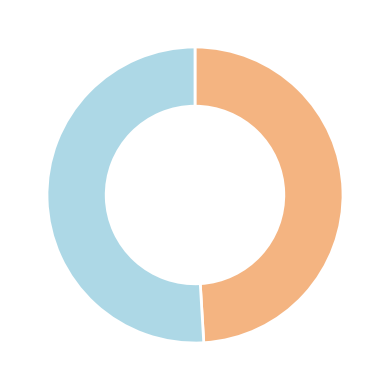

Is there any slice that represents more than half of the pie?

Yes